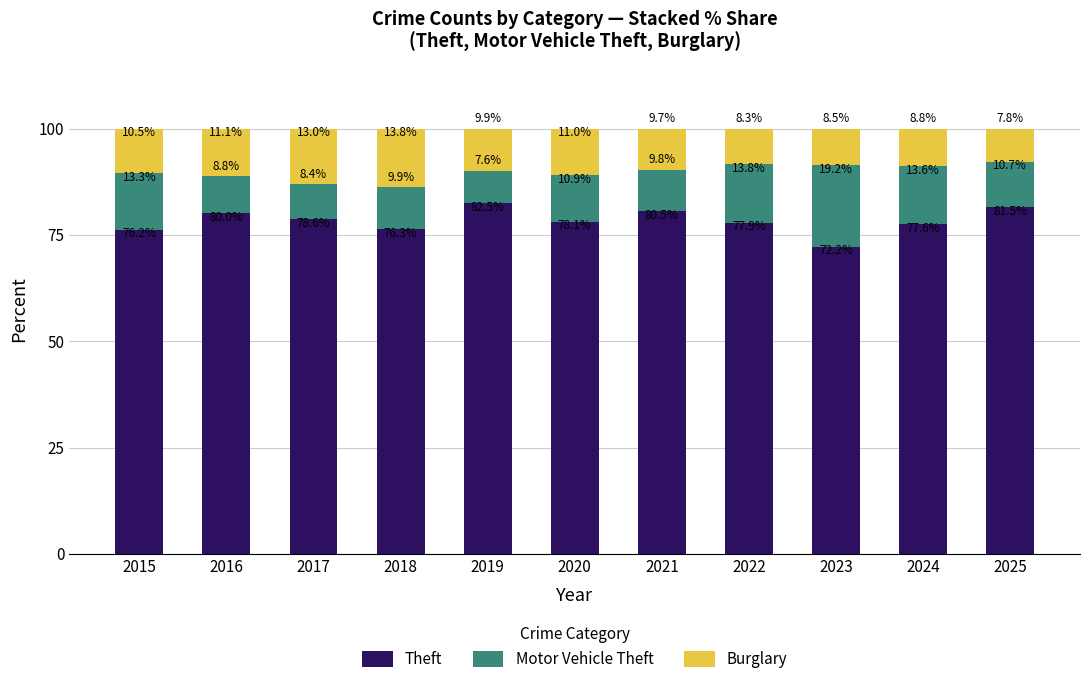

What is the maximum value for Theft?

82.5